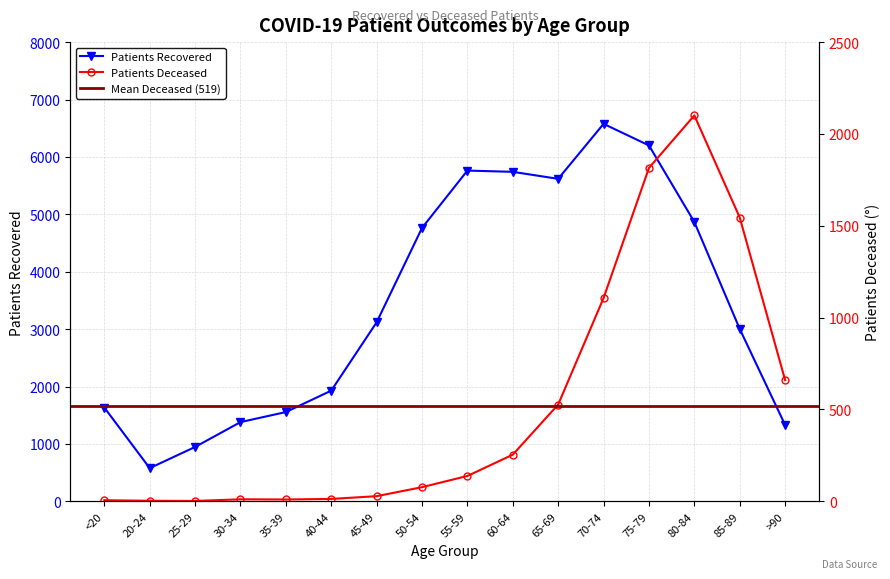

Which series has the largest total across all categories?

patients_recovered